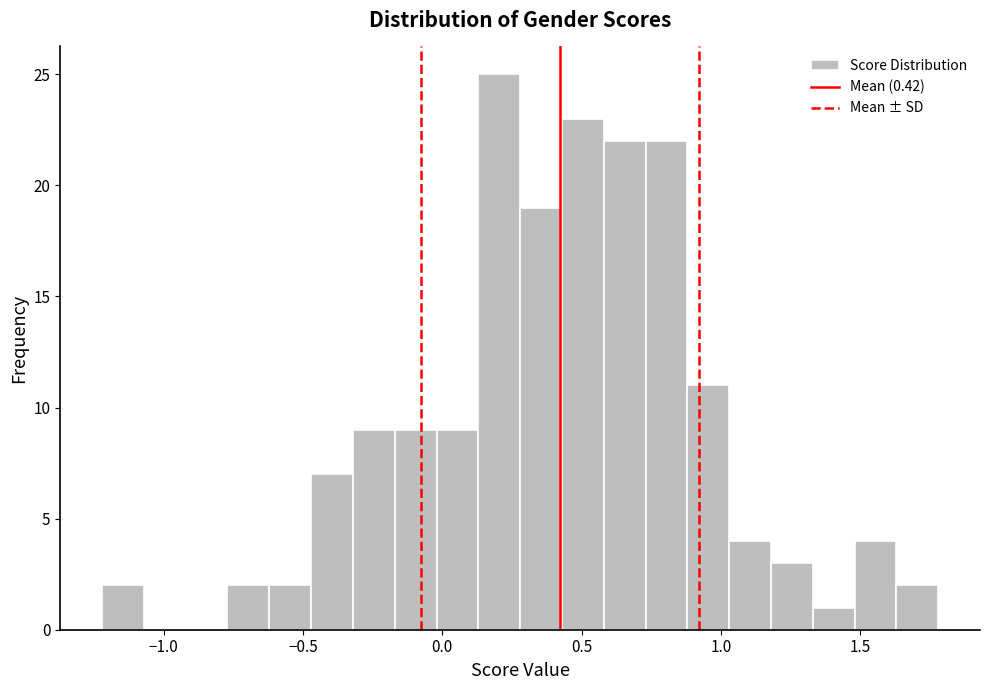

Around what value on the x-axis is the tallest bar? Give the approximate position of its centre, as read against the axis.

0.20